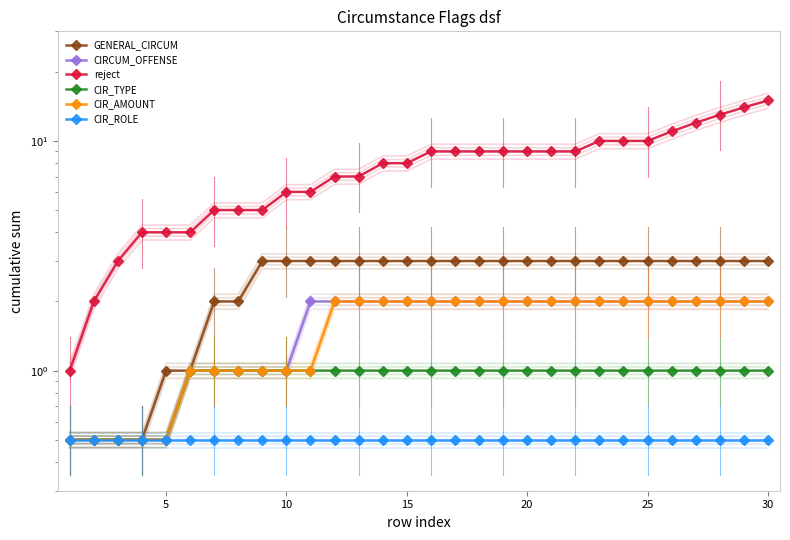

Does the chart have visible grid lines?

No